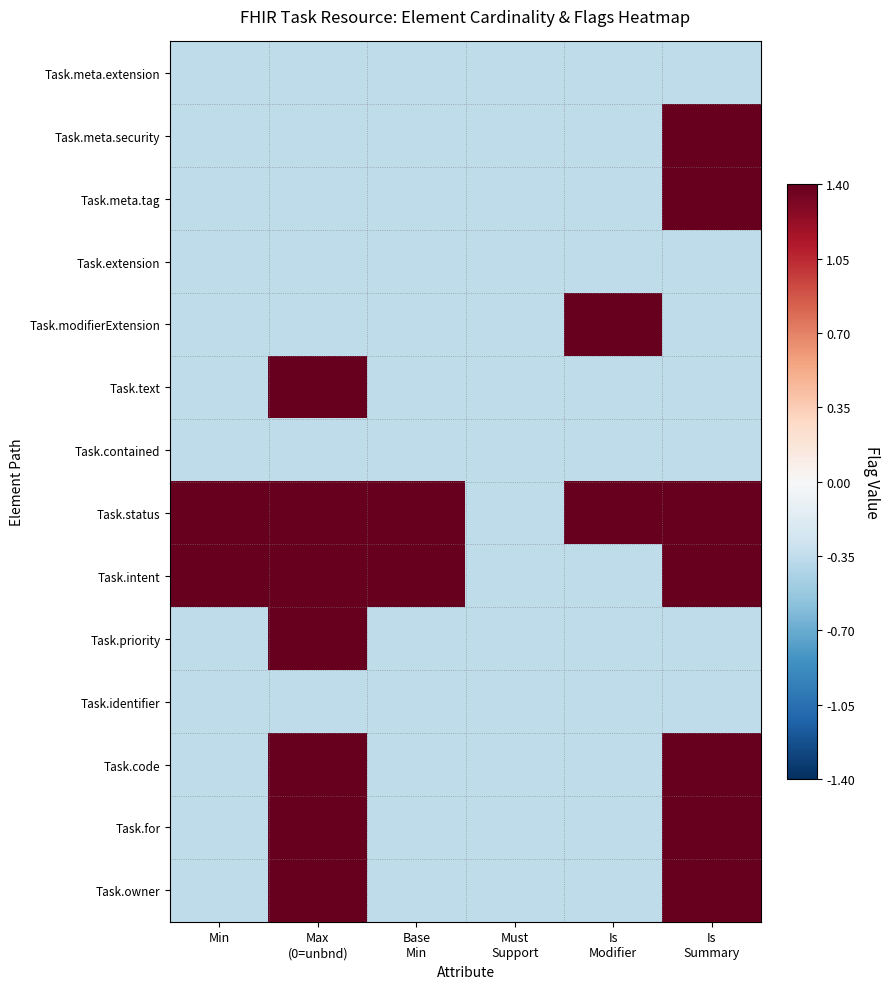

Which series has the largest total across all categories?

Task.status